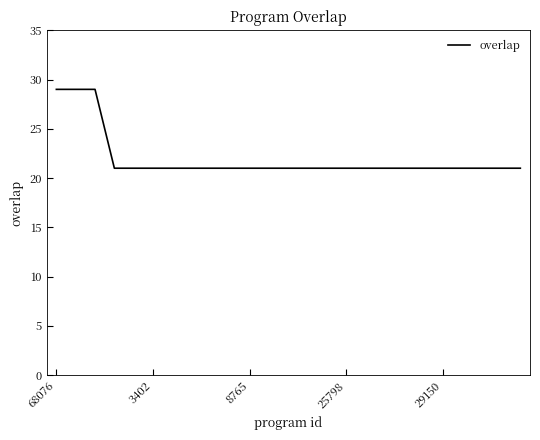

What is the difference between the maximum and minimum values?

8